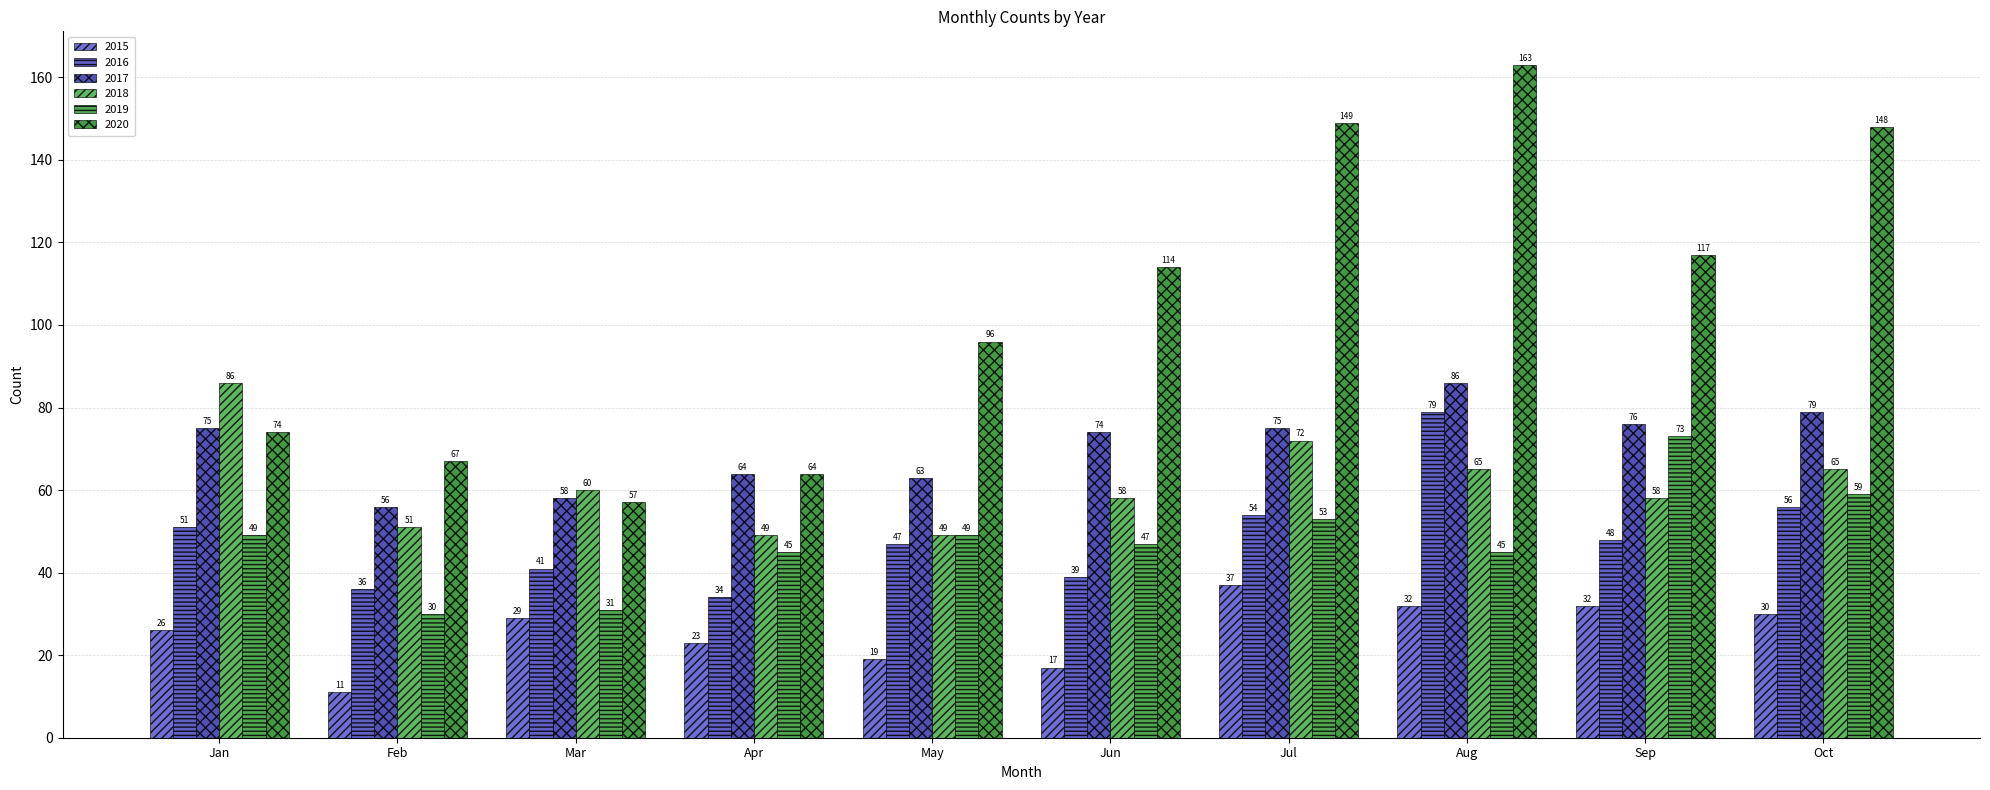

At which label does 2015 first exceed 29?

Jul